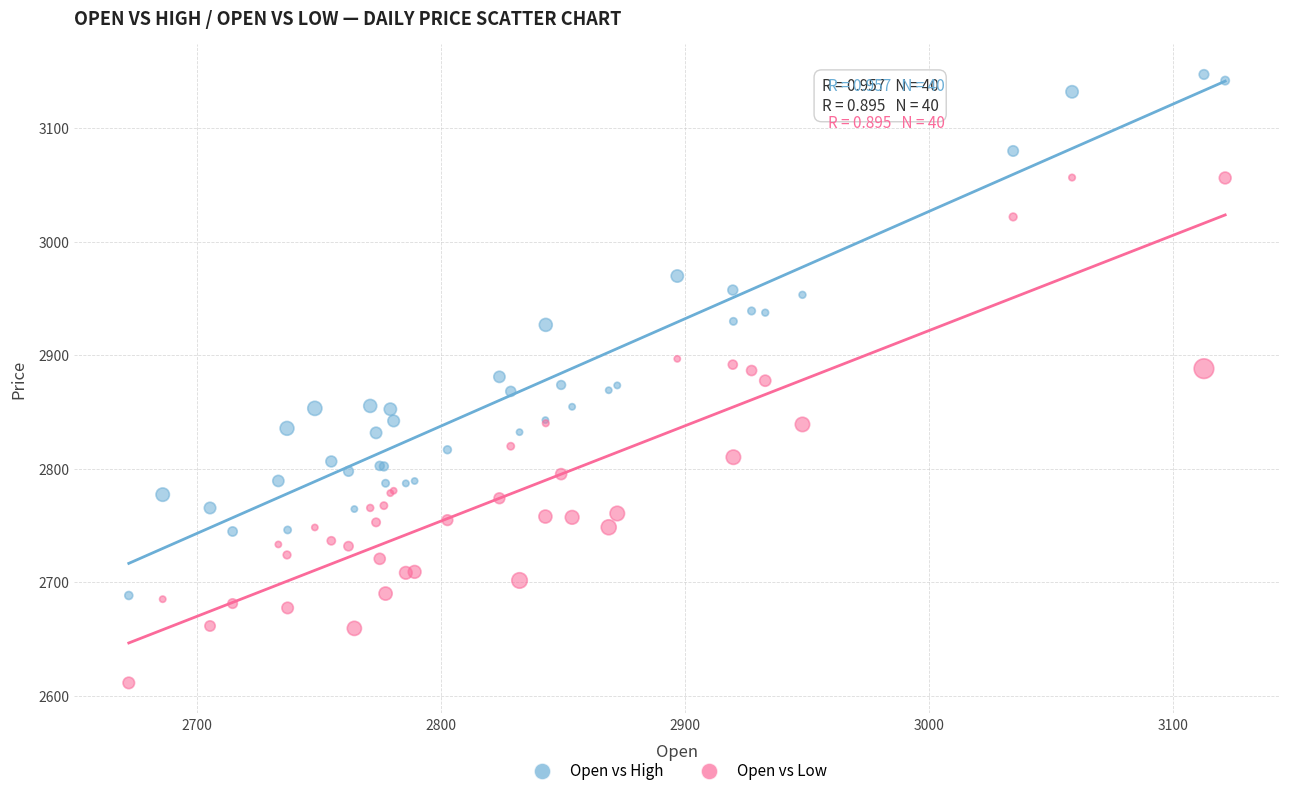

What is the X range (max minus min) for the scatter plot?

449.4